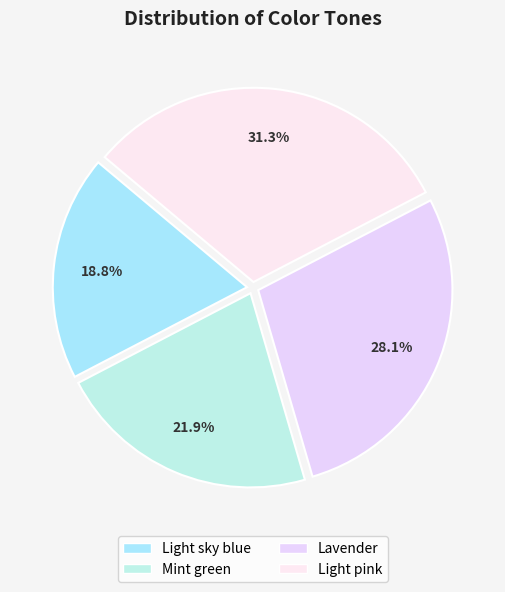

What percentage do Lavender and Light sky blue together represent?

46.9%